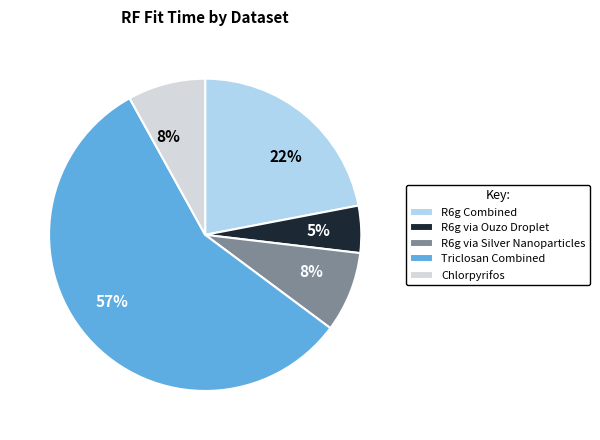

Does Triclosan Combined account for over 50% of the chart?

Yes